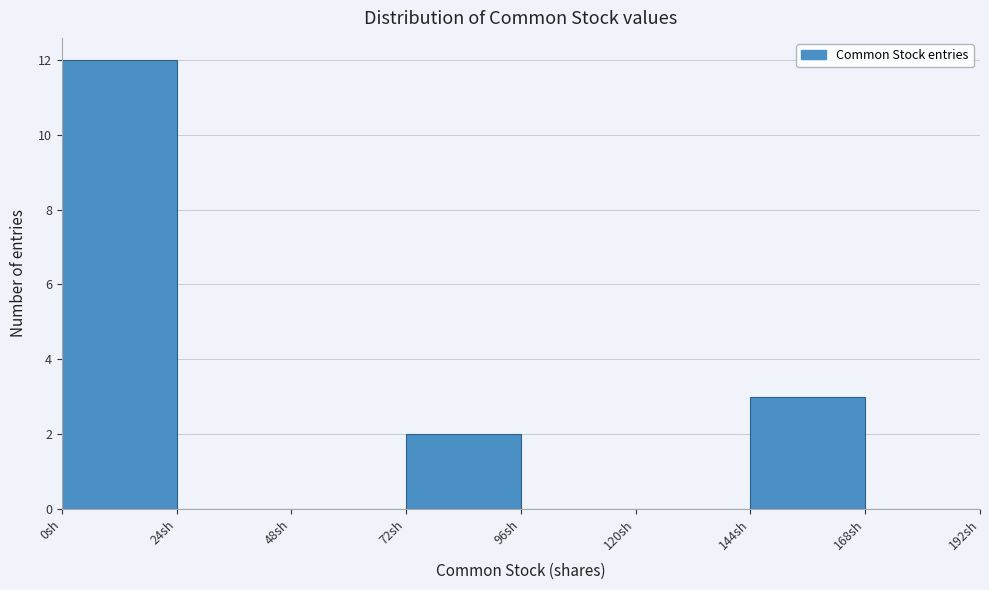

Reading left to right, transcribe this chart: for each bar, give the range it covers on the x-axis and its height. Neither the bar edges nor the heights are printed on the chart, so give them approximately, as read against the axes.

0 to 24: 12
24 to 48: 0
48 to 72: 0
72 to 96: 2
96 to 120: 0
120 to 144: 0
144 to 168: 3
168 to 192: 0